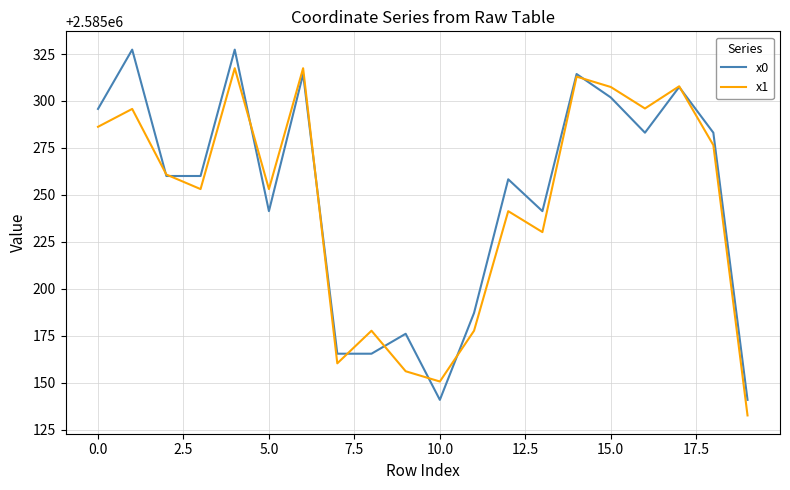

What is the maximum value shown in the chart?

2585327.3